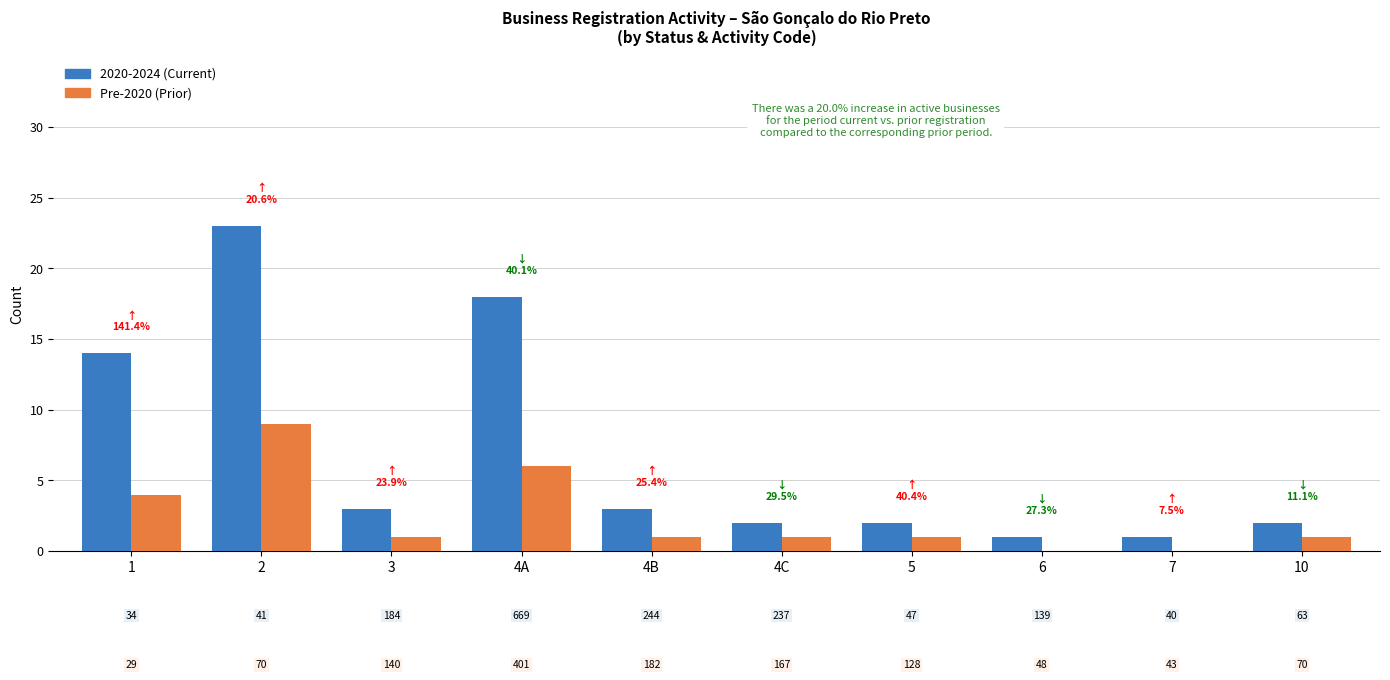

Which series has the largest total across all categories?

2020-2024 (Current)